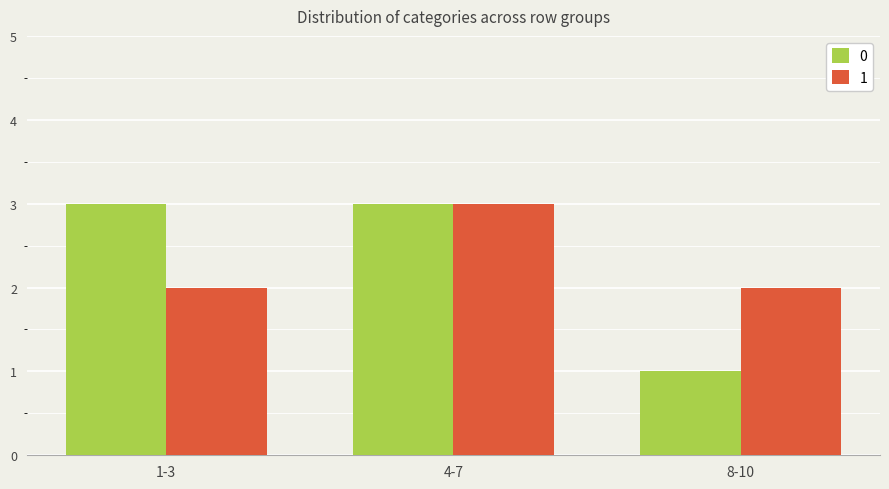

What is the value of the 0 bar at the 3rd from the left?

1